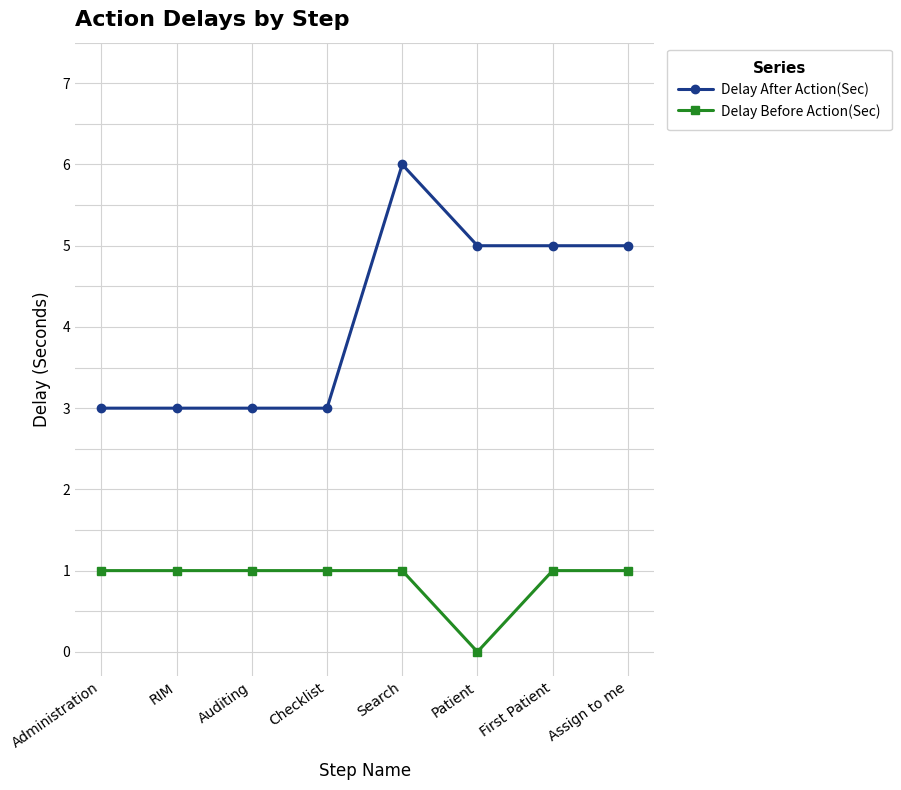

Reading left to right, extract all data points from this chart.

Delay After Action(Sec): 3	3	3	3	6	5	5	5
Delay Before Action(Sec): 1	1	1	1	1	0	1	1